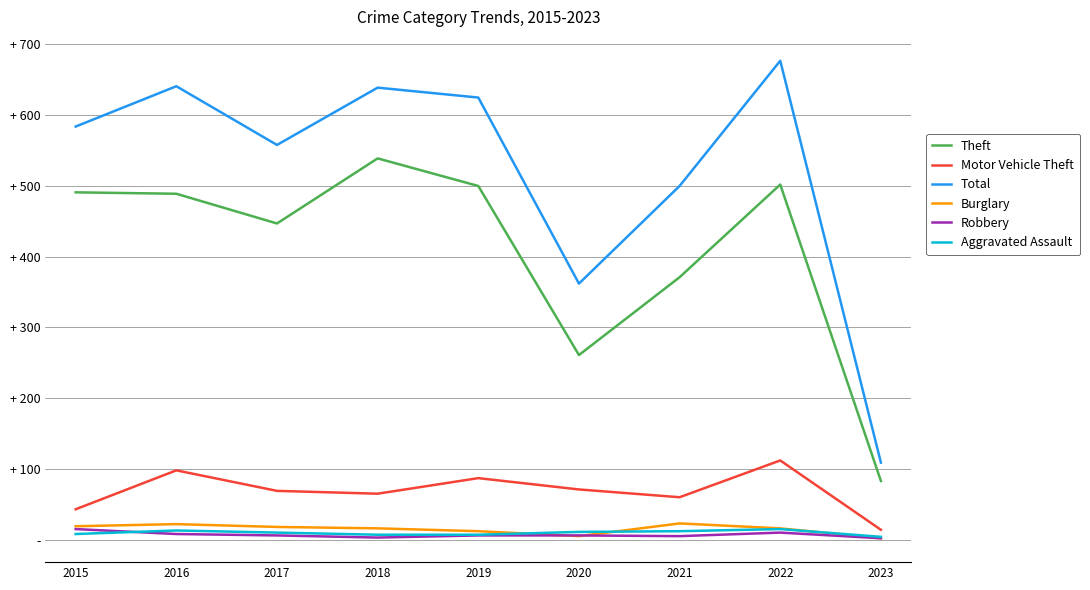

Does the chart have visible grid lines?

Yes